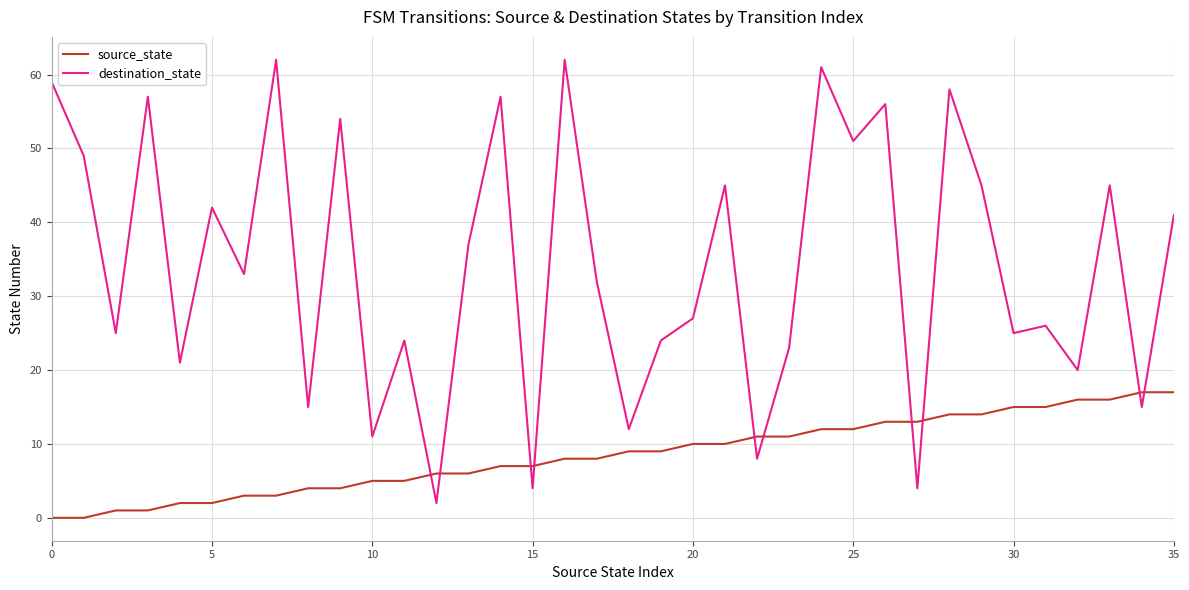

Which series has the largest total across all categories?

destination_state